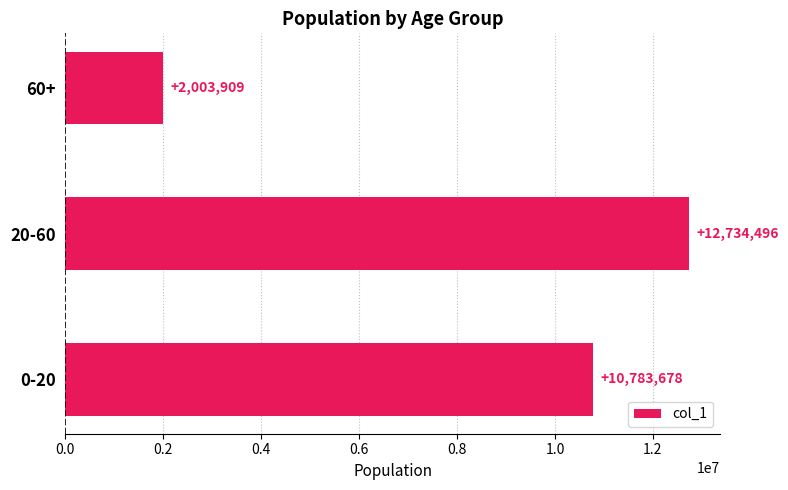

List the labels in order of value, smallest first.

60+, 0-20, 20-60